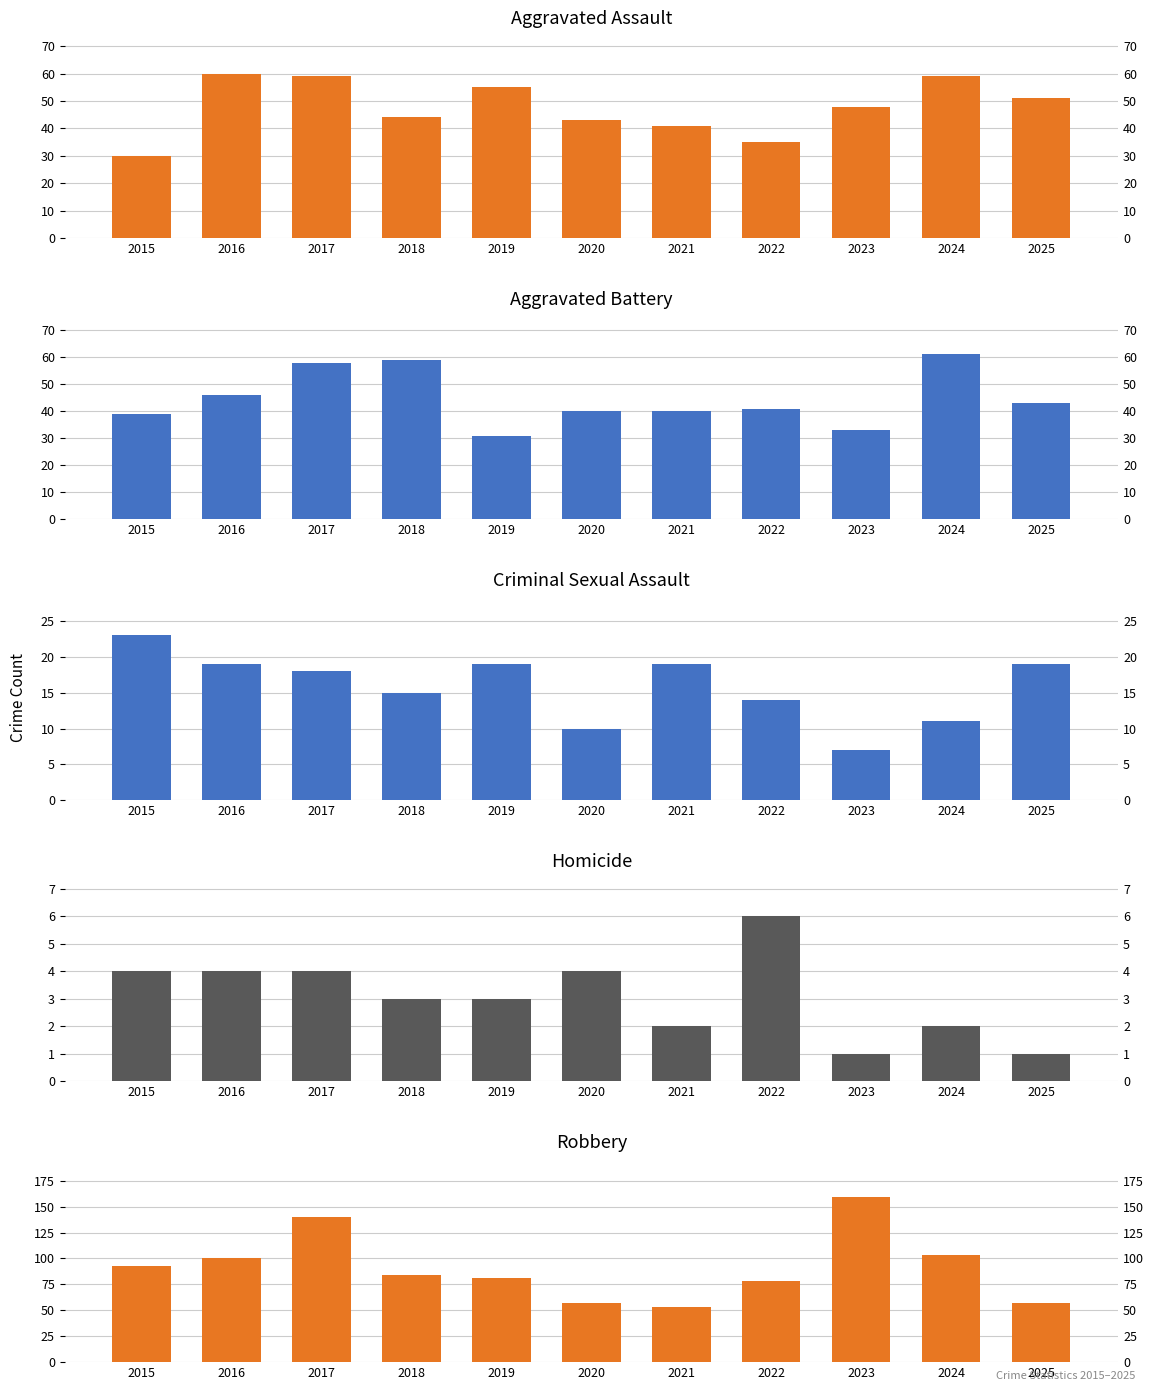

At which label does Aggravated Battery first exceed 41?

2016